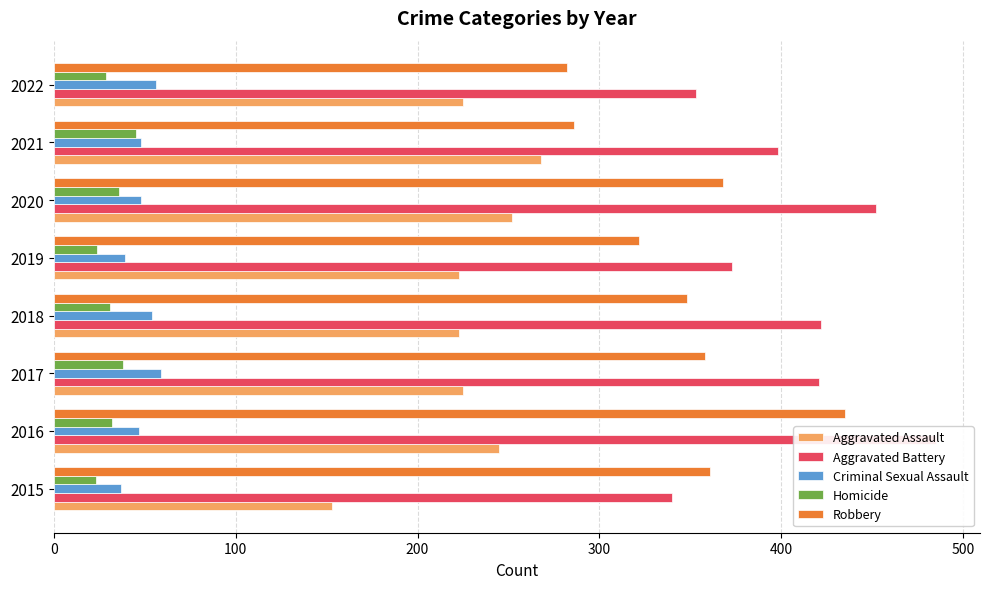

What is the greatest value displayed?

485